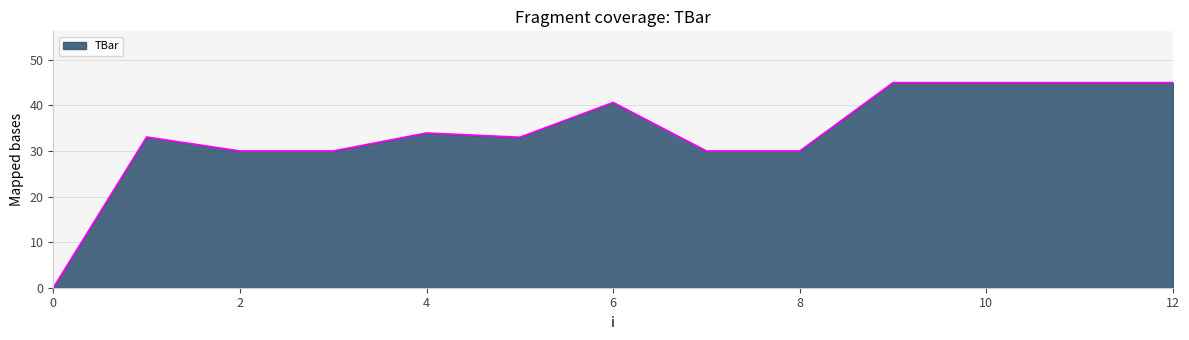

How many series are shown in this chart?

1